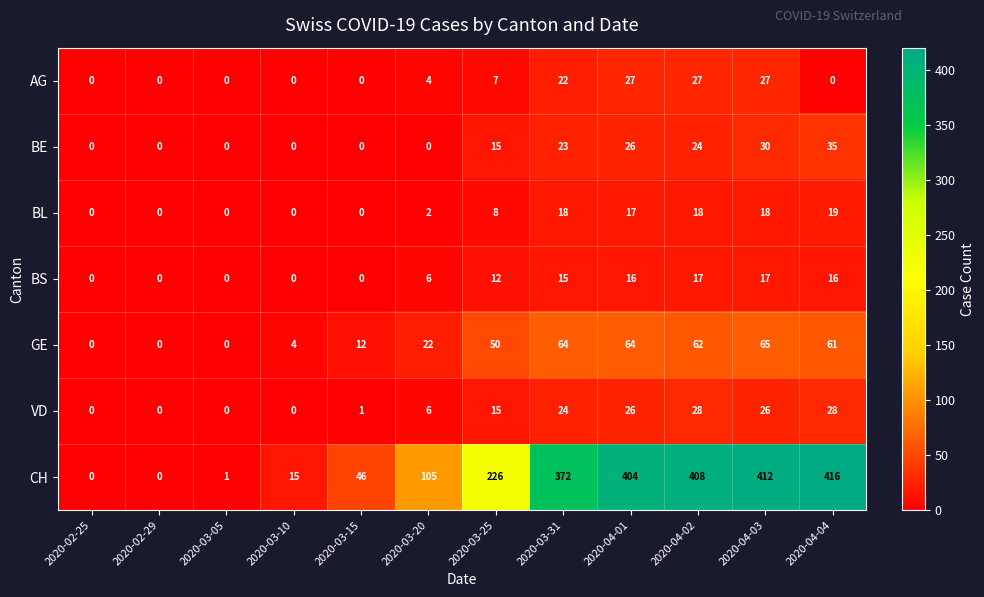

At 2020-03-31, list the series in order from smallest to largest.

BS, BL, AG, BE, VD, GE, CH